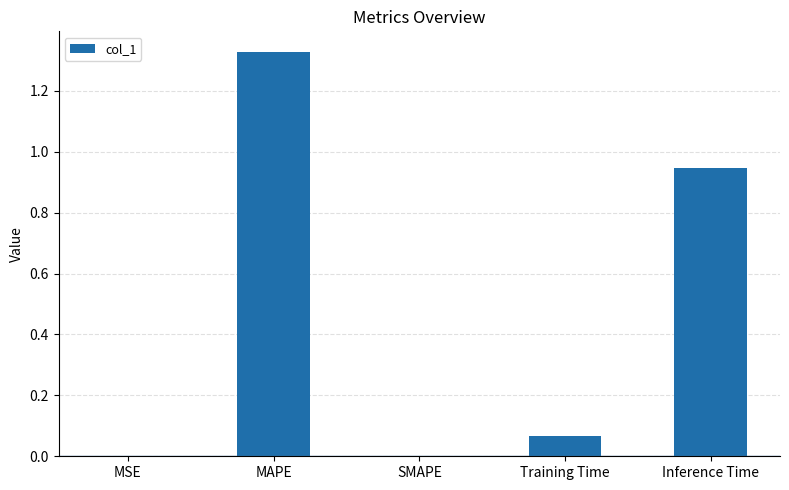

What is the sum of all values?

2.3